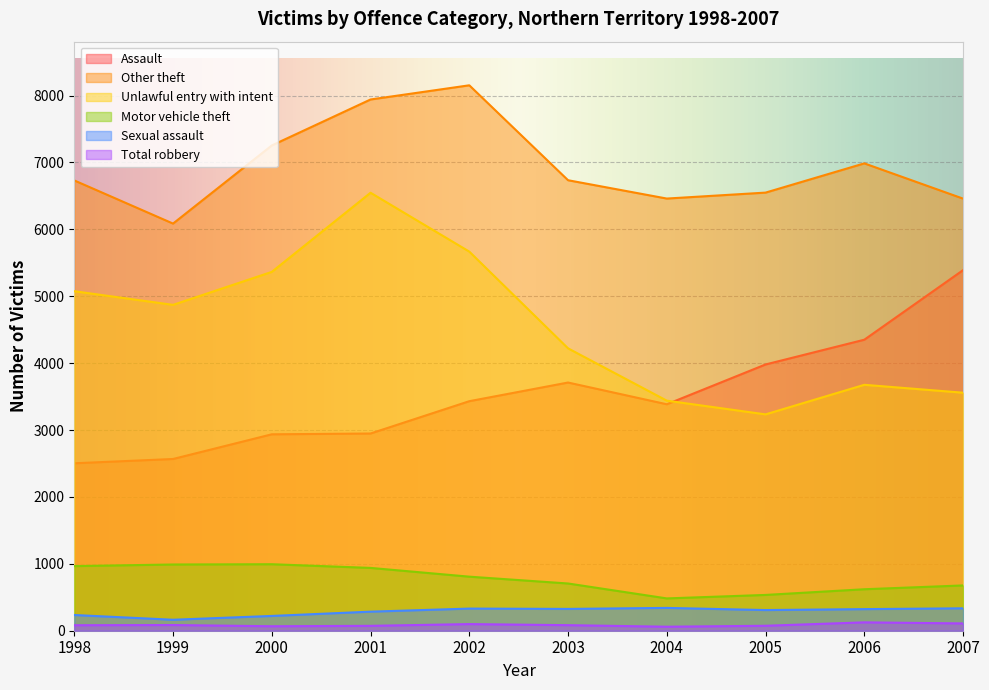

At how many categories does at least one series exceed 6028?

10